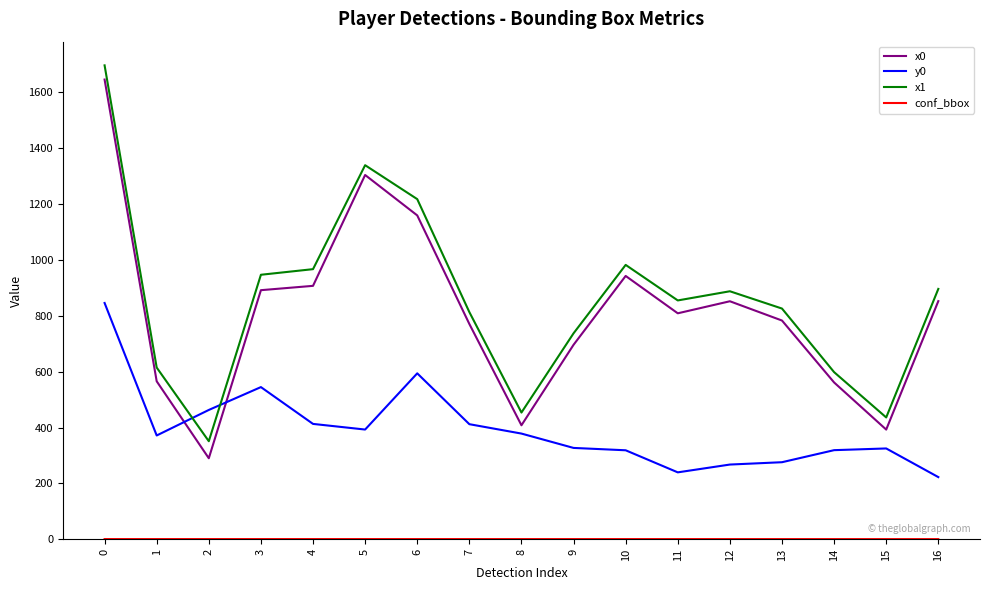

What is the sum of the x0 values at 9 and 3?

1588.1